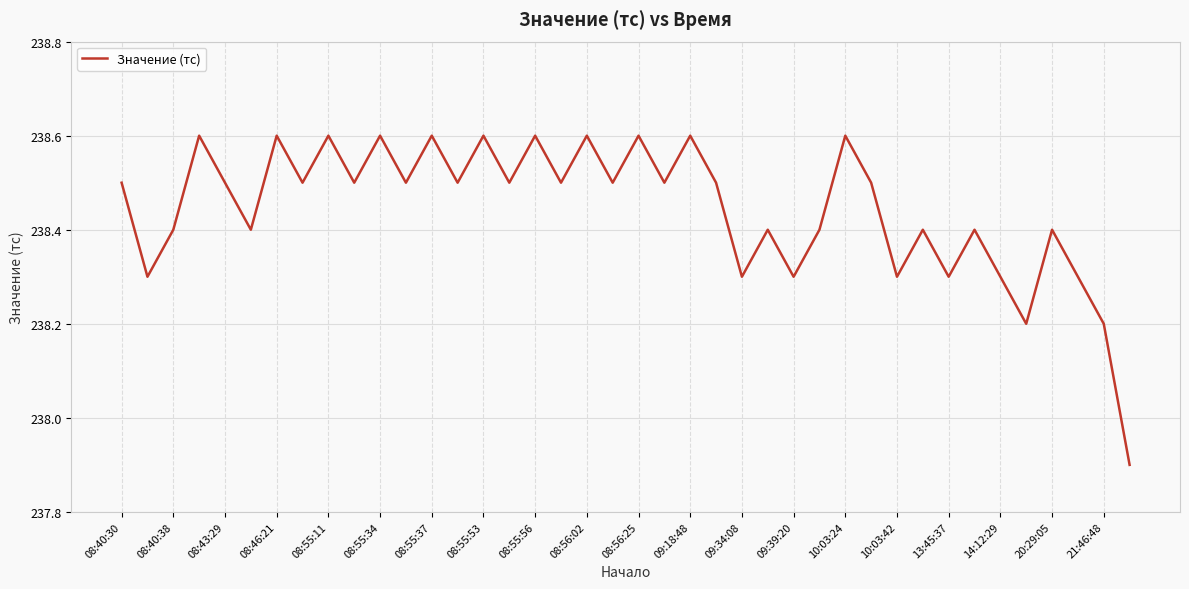

What is the minimum value shown in the chart?

237.9